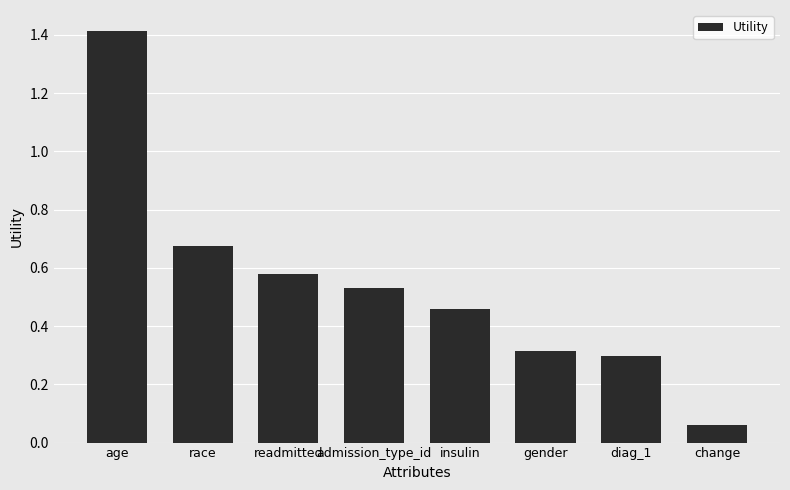

List the labels in order of value, smallest first.

change, diag_1, gender, insulin, admission_type_id, readmitted, race, age